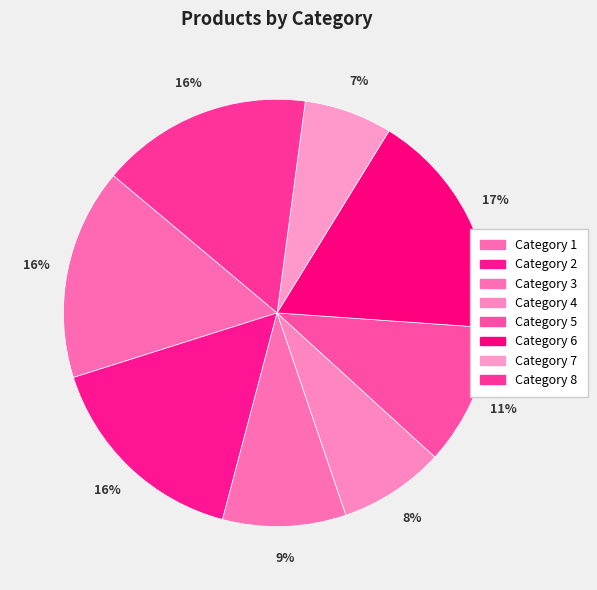

How many segments does this pie chart have?

8